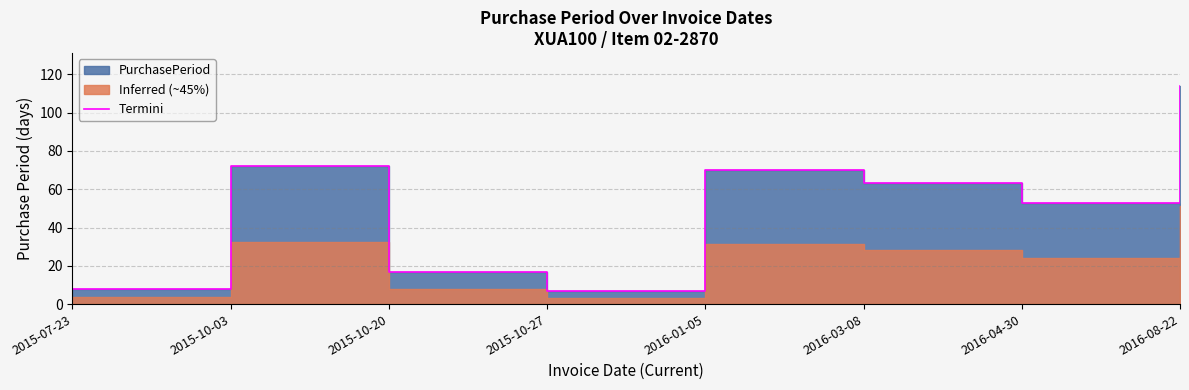

The value at 2015-07-23 is 11. True or false?

False